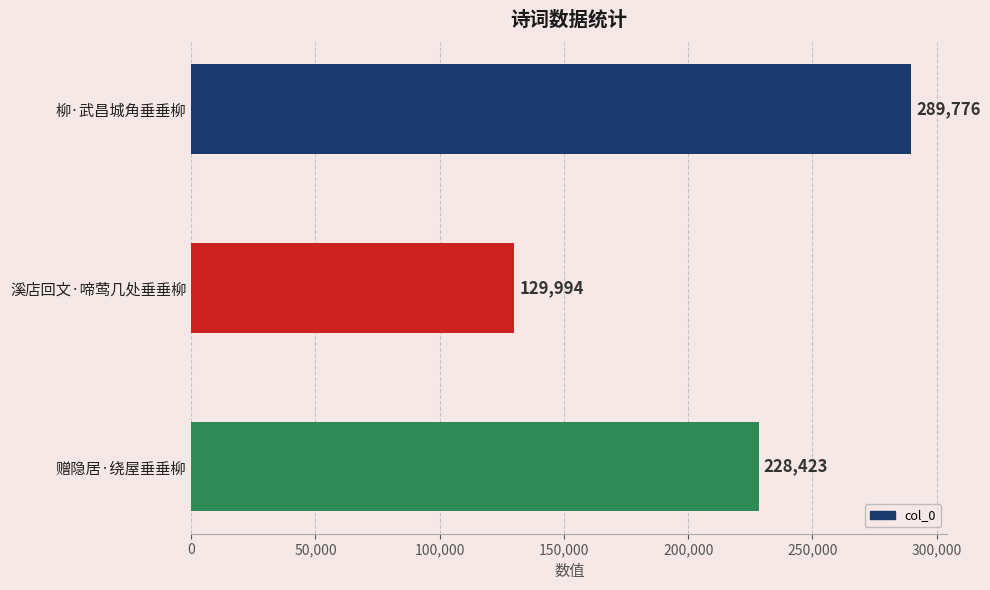

True or false: the data shows 289776 at 柳·武昌城角垂垂柳.

True